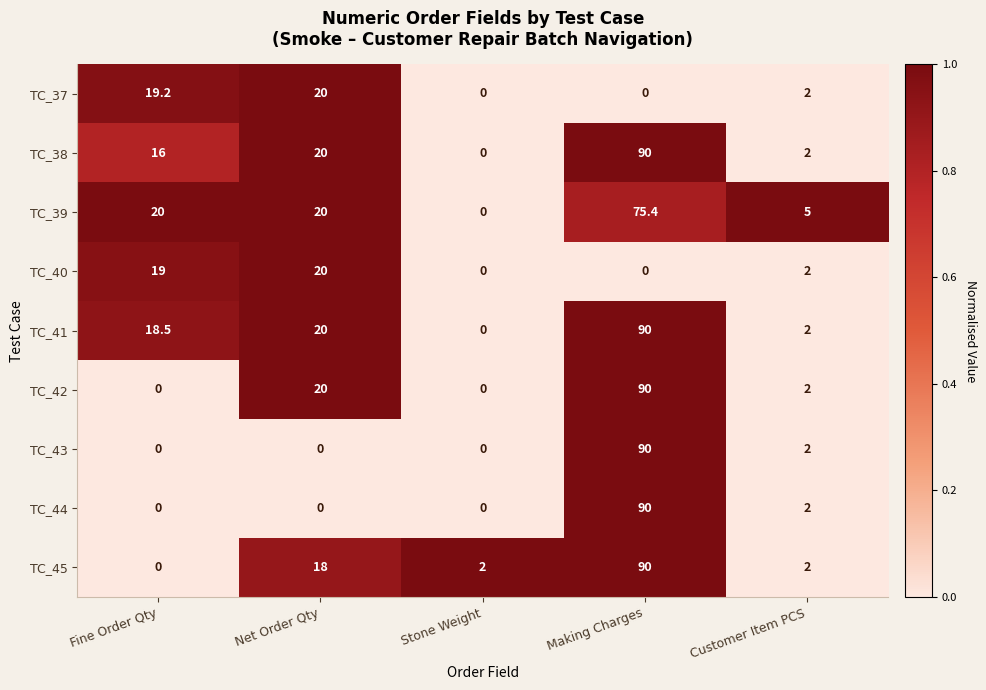

What is the difference between the second highest and minimum values in the TC_40 series?

19.0